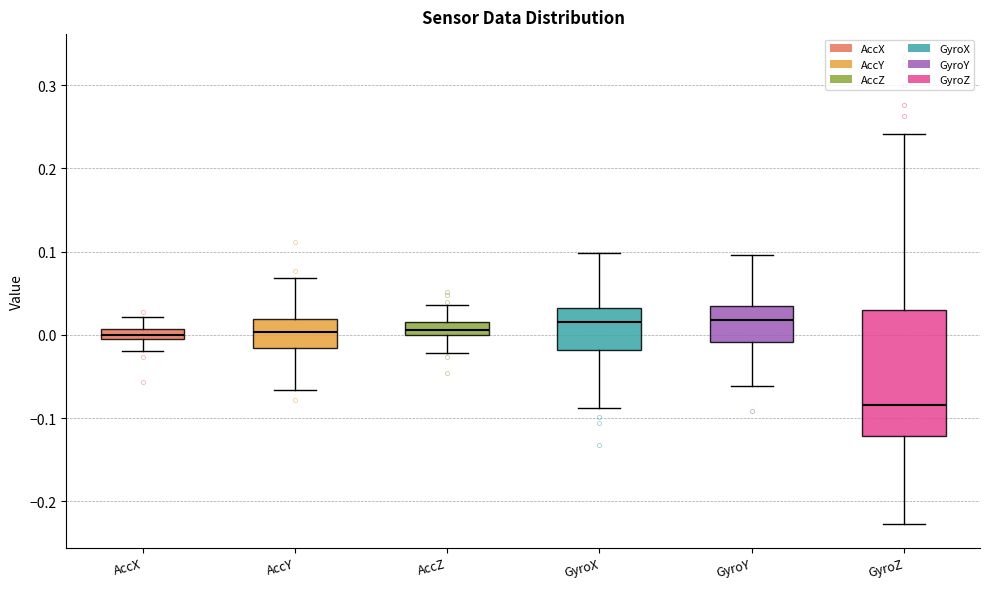

Where is the upper edge of the box for AccX on the y-axis? The values are not printed on the chart, so give them approximately, as read against the axis.

0.01